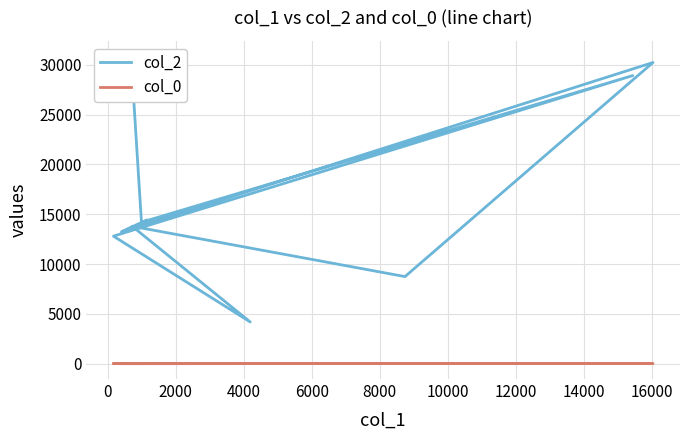

What is the label of the 7th point from the left?

10000